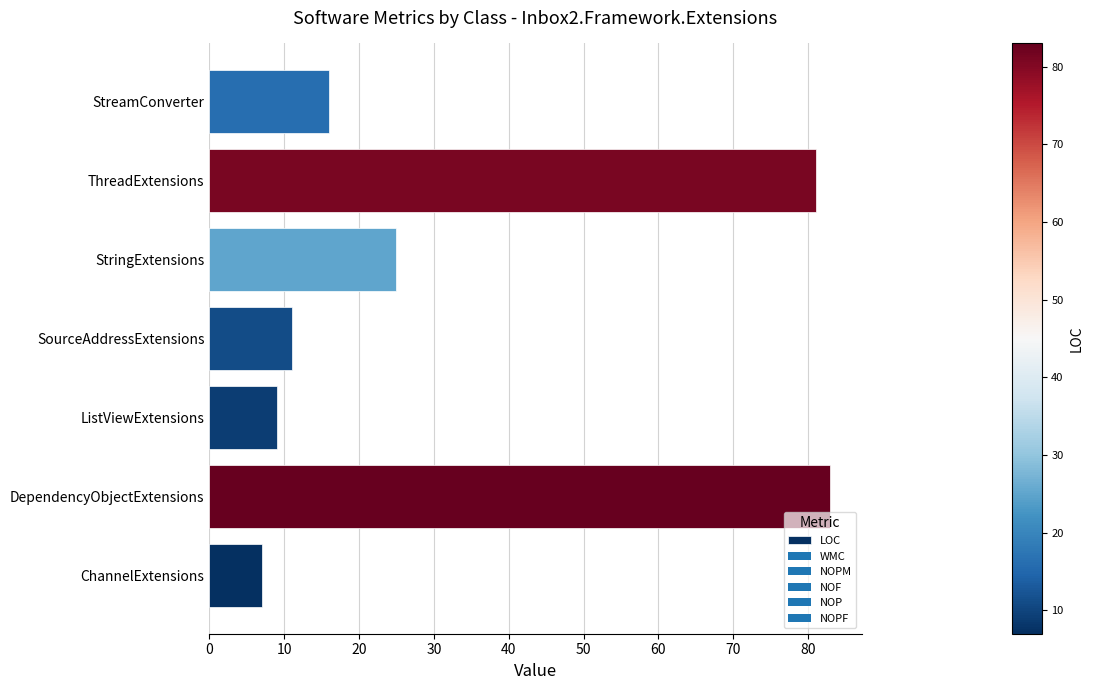

Reading bottom to top, list all the values displayed in this chart.

7	83	9	11	25	81	16